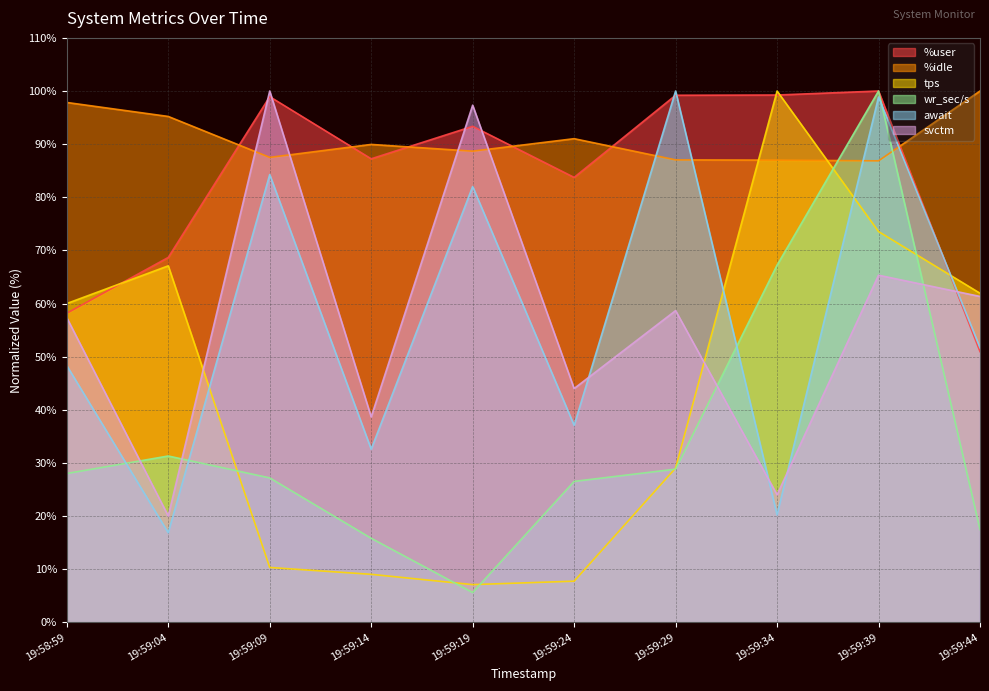

What is the difference between the maximum and minimum values in the %idle series?

13.1